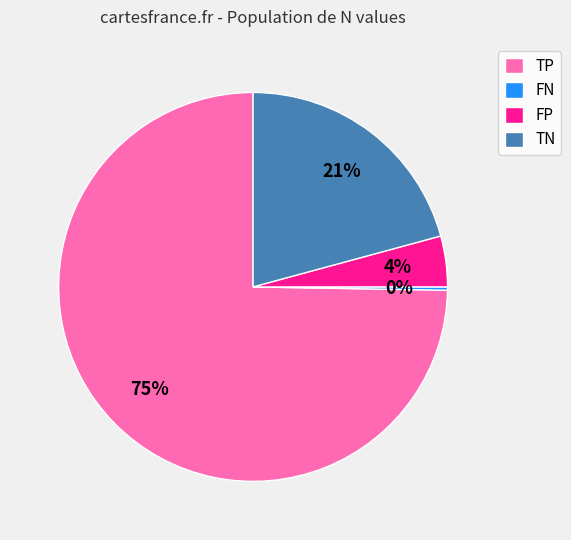

To the nearest percent, what percentage of the pie is TP?

75%